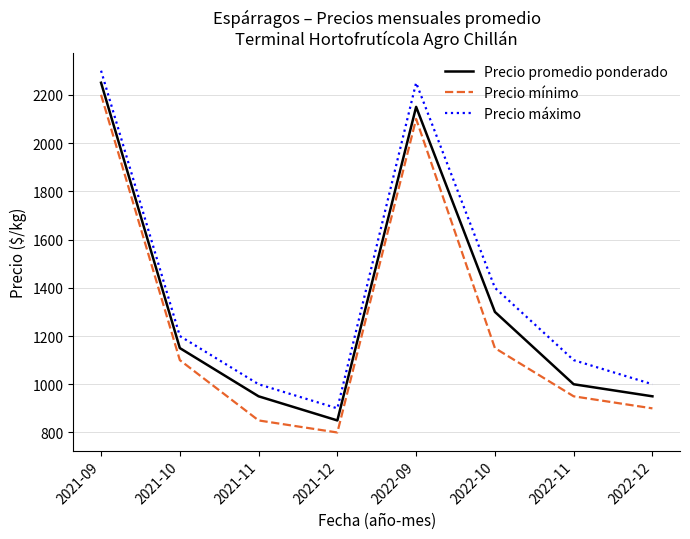

Rank the categories by Precio mínimo value from lowest to highest.

2021-12, 2021-11, 2022-12, 2022-11, 2021-10, 2022-10, 2022-09, 2021-09